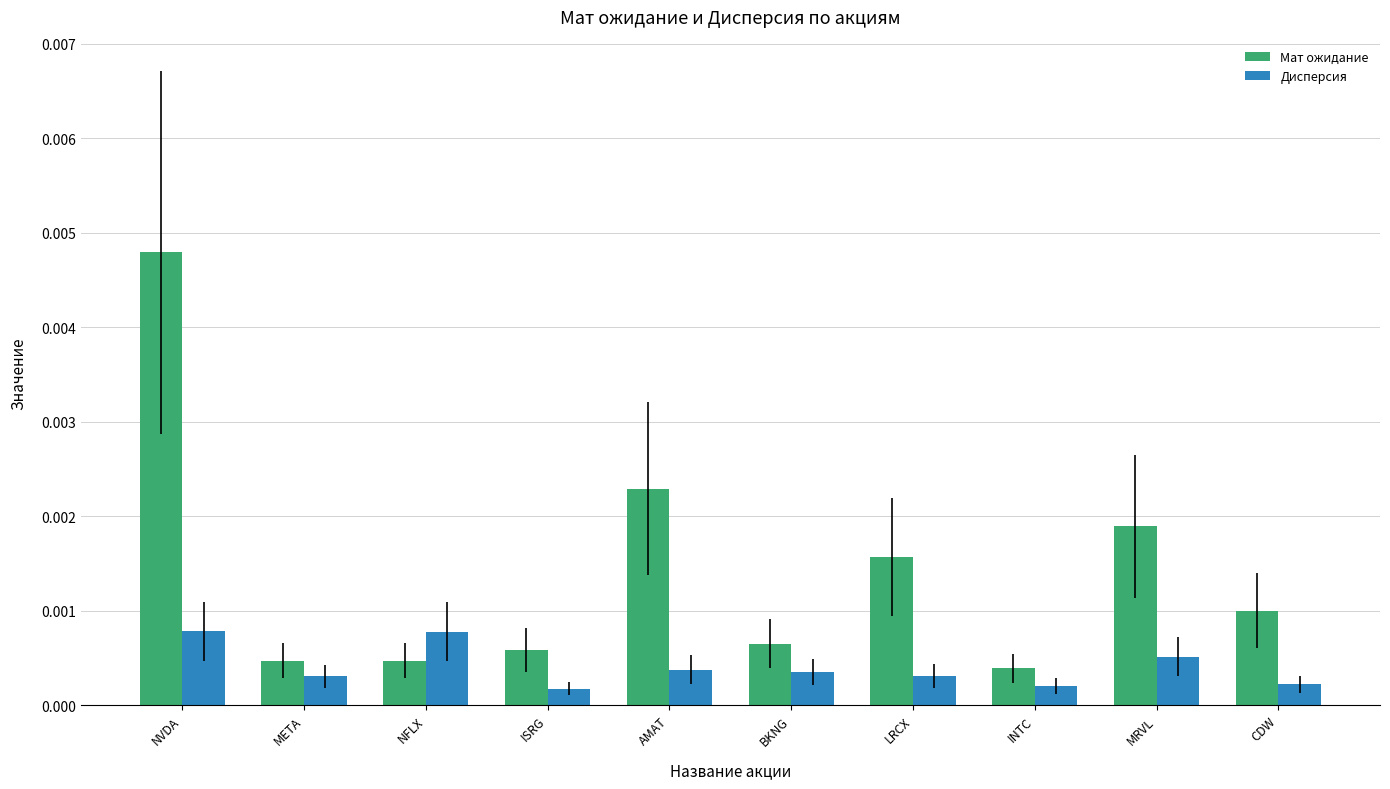

Which series has the largest range (max minus min)?

Мат ожидание